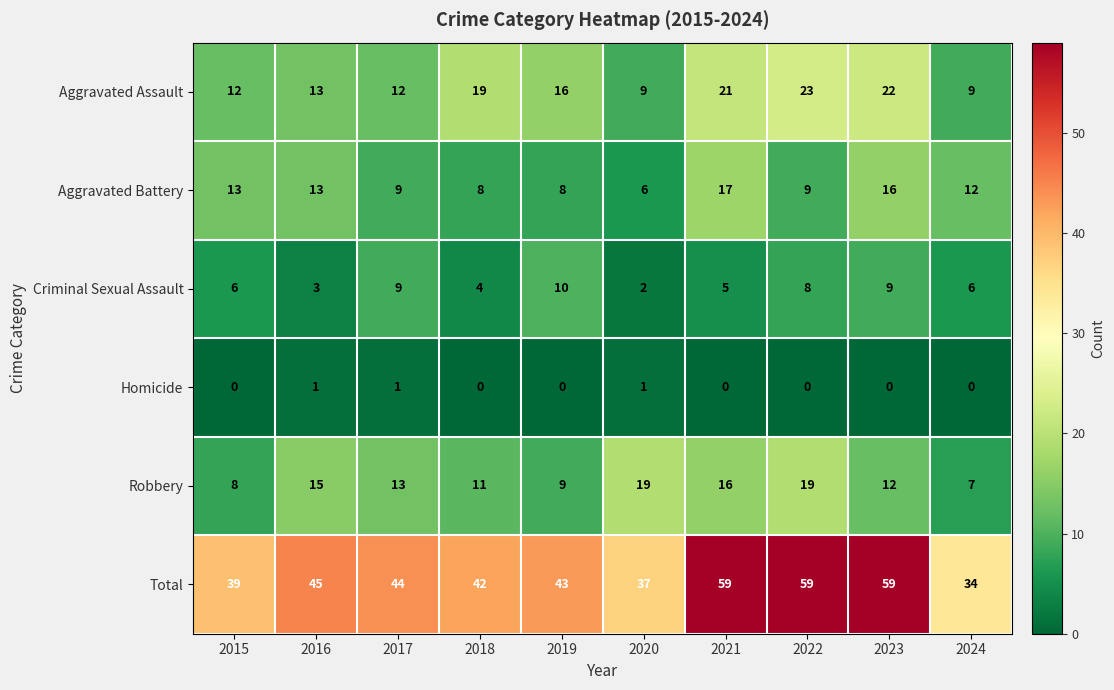

List the series in order of their peak value, lowest first.

Homicide, Criminal Sexual Assault, Aggravated Battery, Robbery, Aggravated Assault, Total